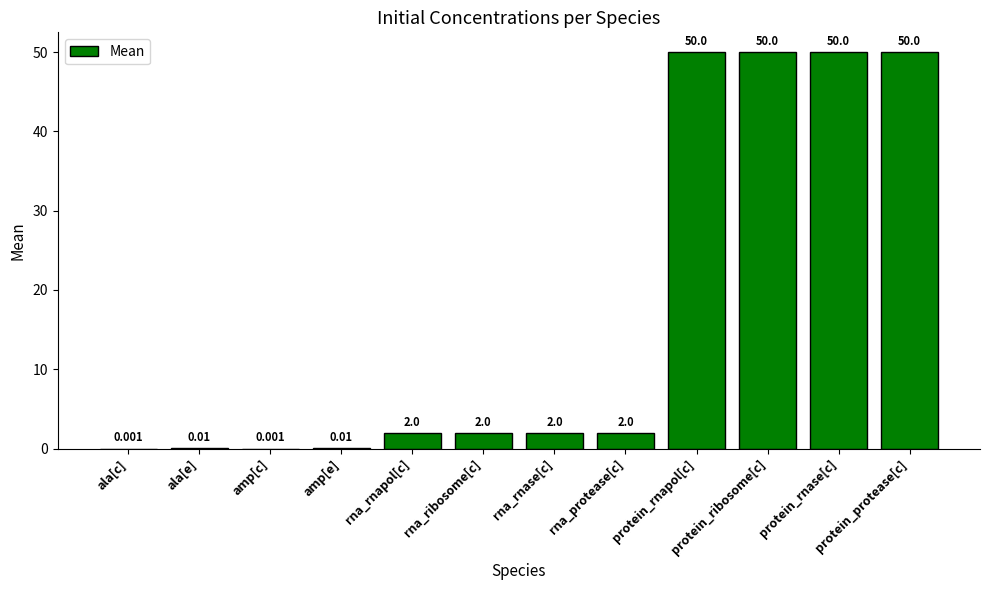

What position from the left is ala[c]?

1